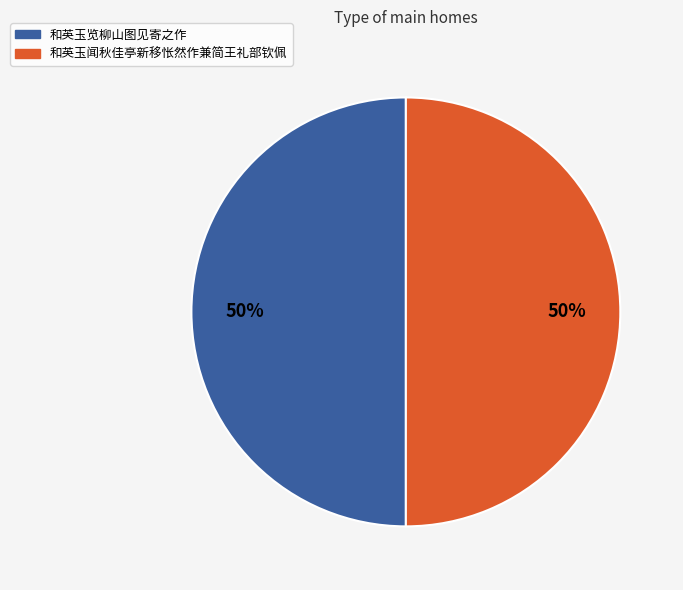

True or false: 和英玉闻秋佳亭新移怅然作兼简王礼部钦佩 accounts for 50% of the total.

True